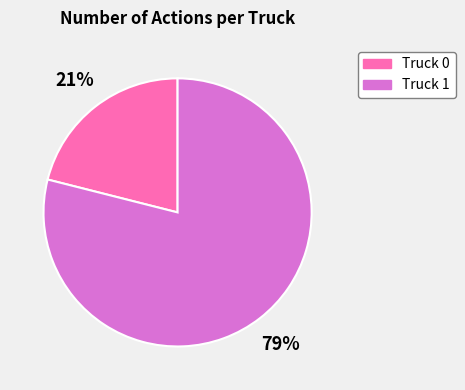

What percentage is the Truck 1 slice, to the nearest percent?

79%